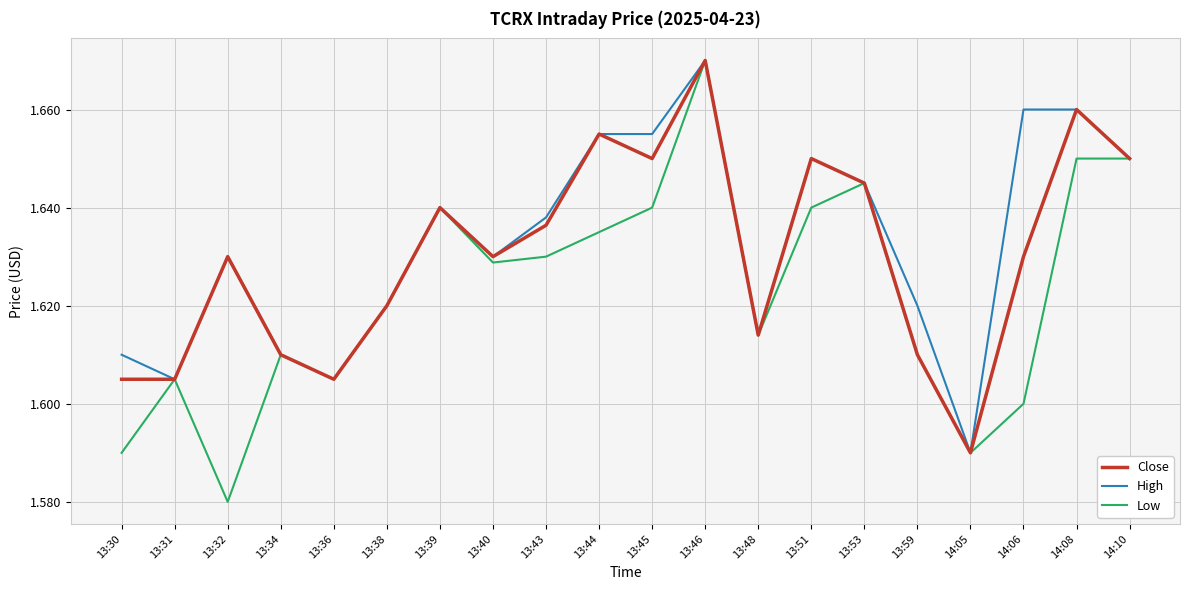

At which category is the sum across all series the highest?

13:46